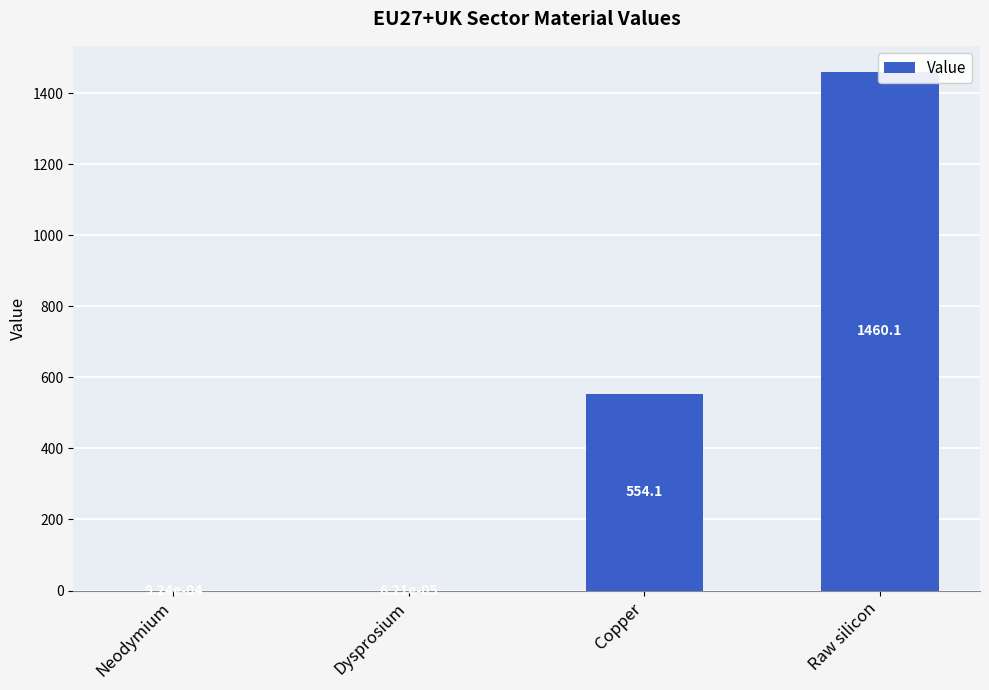

What is the maximum value shown in the chart?

1460.1